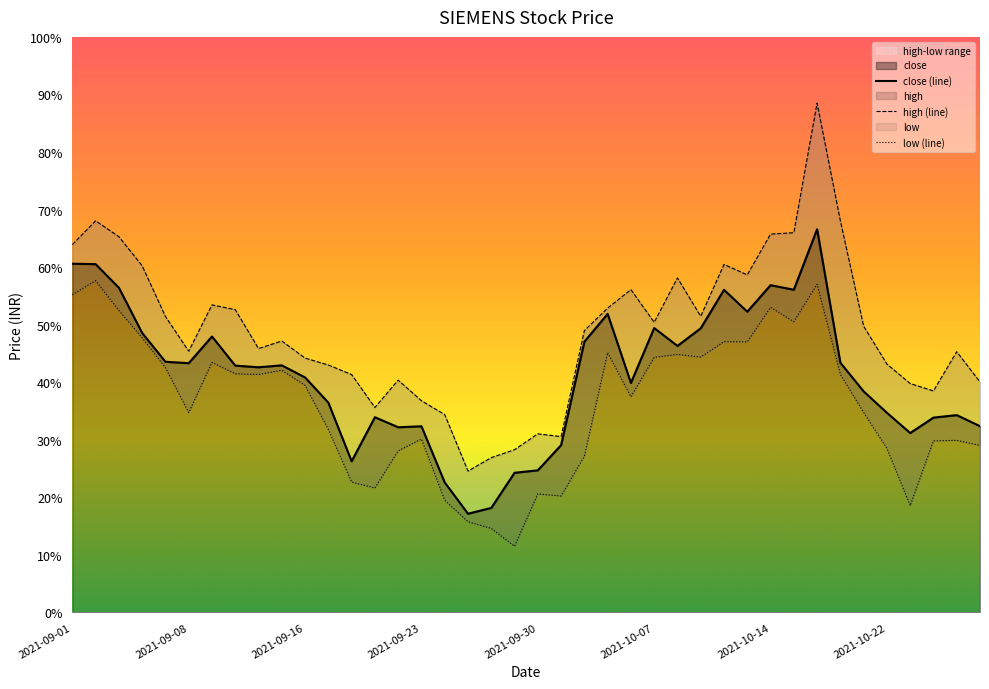

True or false: high and low cross at least once.

False